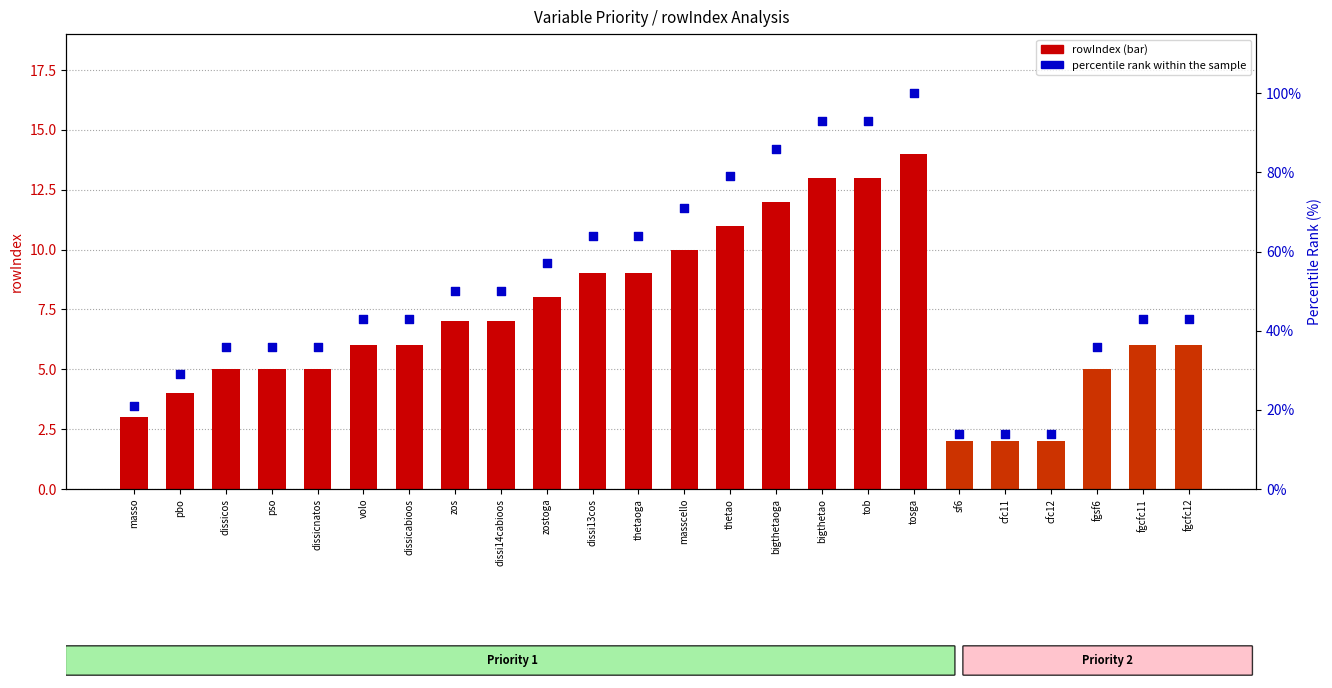

At which category is the sum across all series the highest?

tosga